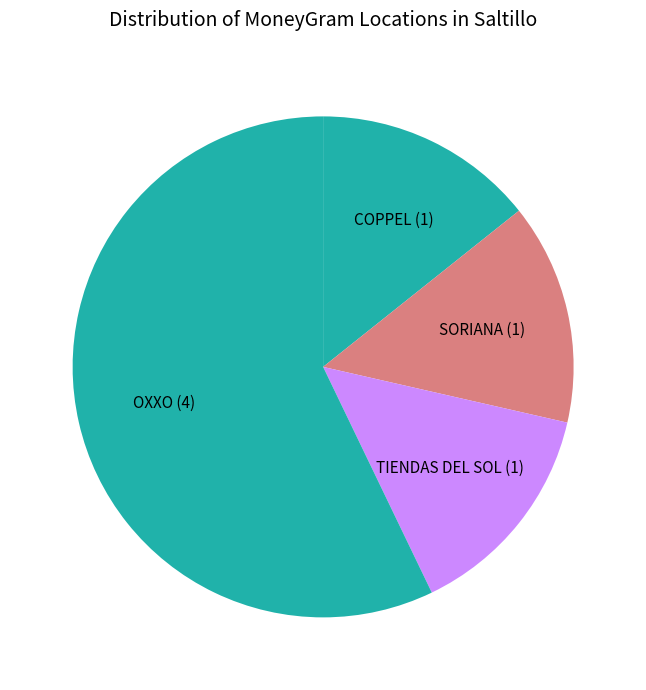

Combined, do TIENDAS DEL SOL and SORIANA account for over 50%?

No